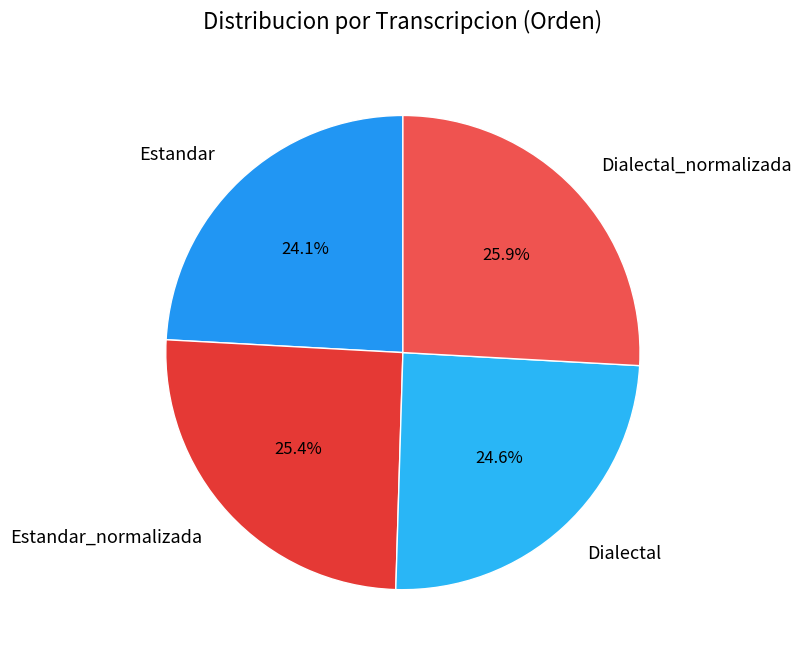

To the nearest percent, what portion does Estandar represent?

24%